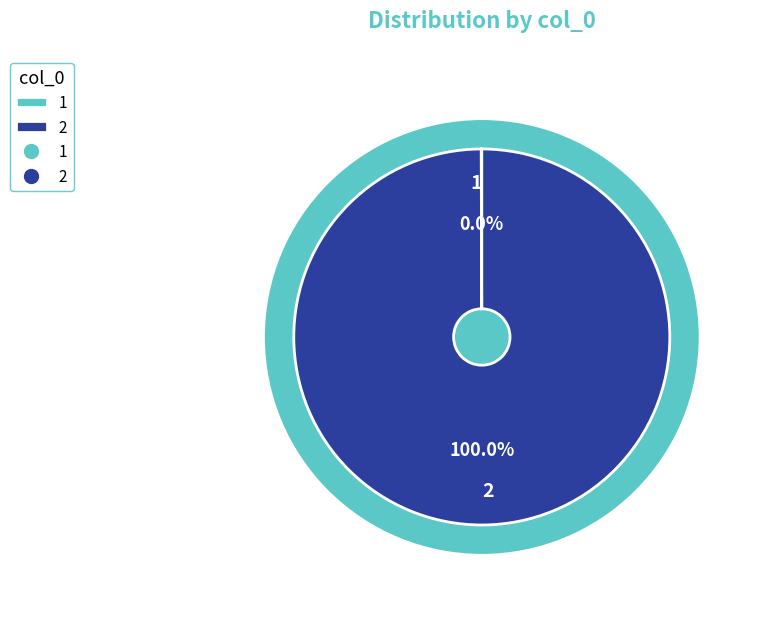

Which category has the biggest portion of the pie?

2